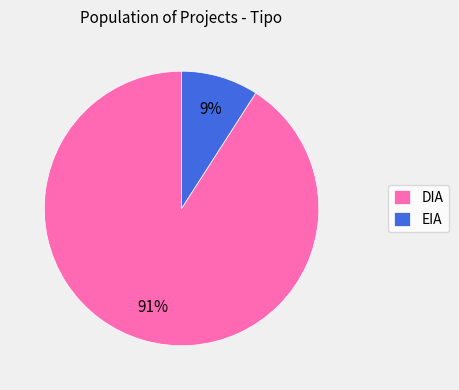

Does EIA account for over 50% of the chart?

No